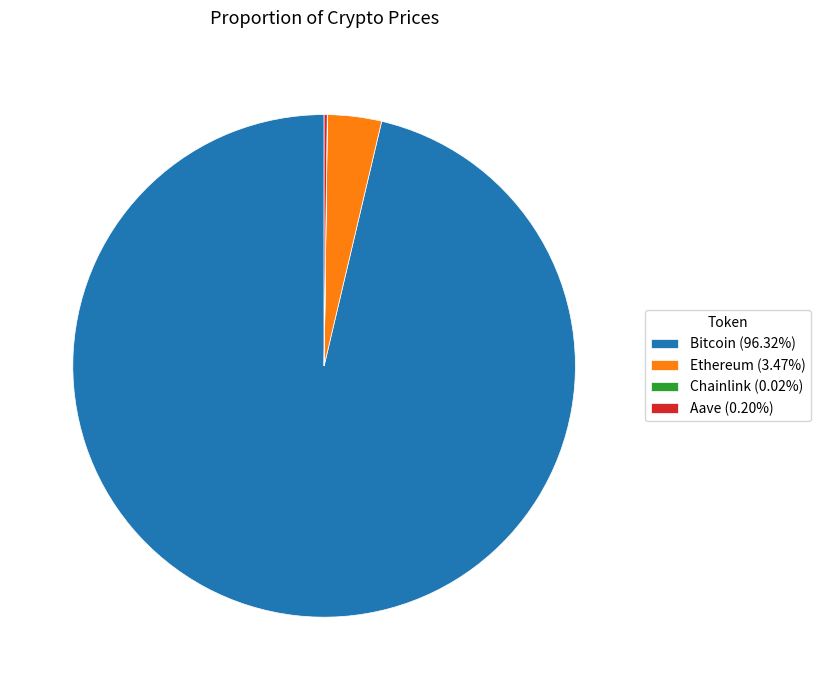

Which slice represents more than half of the pie?

Bitcoin